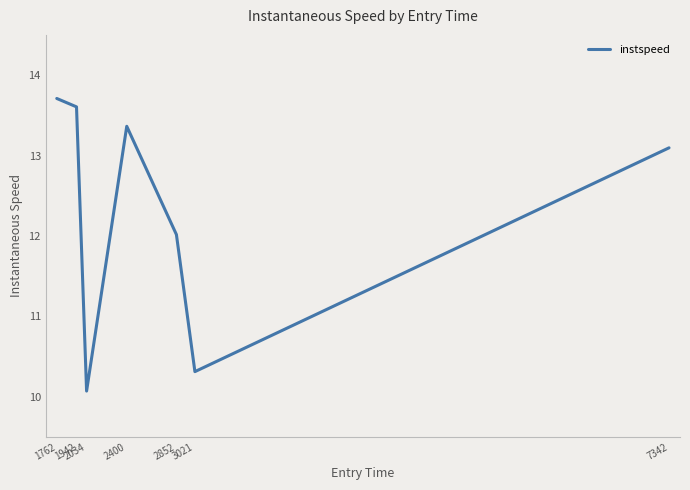

Reading left to right, list all the values displayed in this chart.

1762=13.7	1942=13.6	2034=10.1	2400=13.4	2852=12.0	3021=10.3	7342=13.1